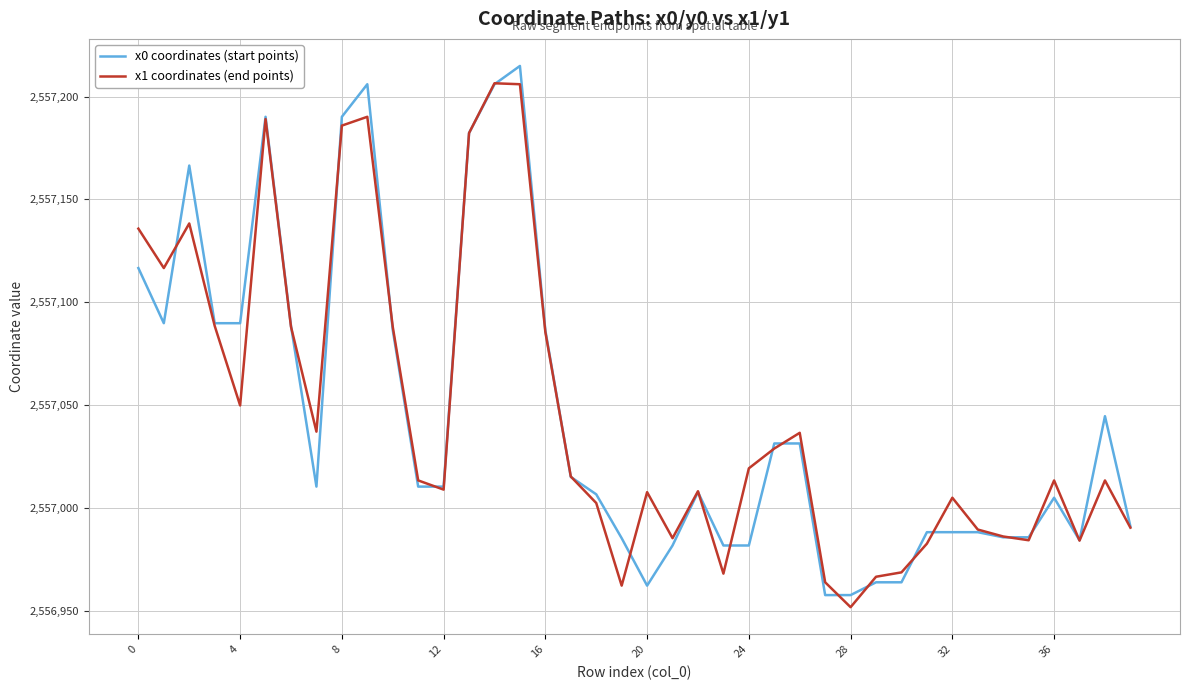

Which series has the widest spread of values?

x0 coordinates (start points)